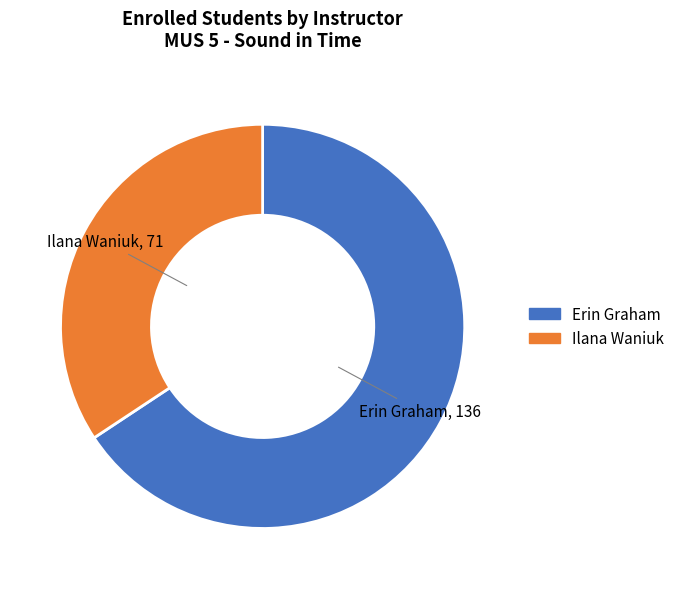

What is the largest slice in the pie chart?

Erin Graham